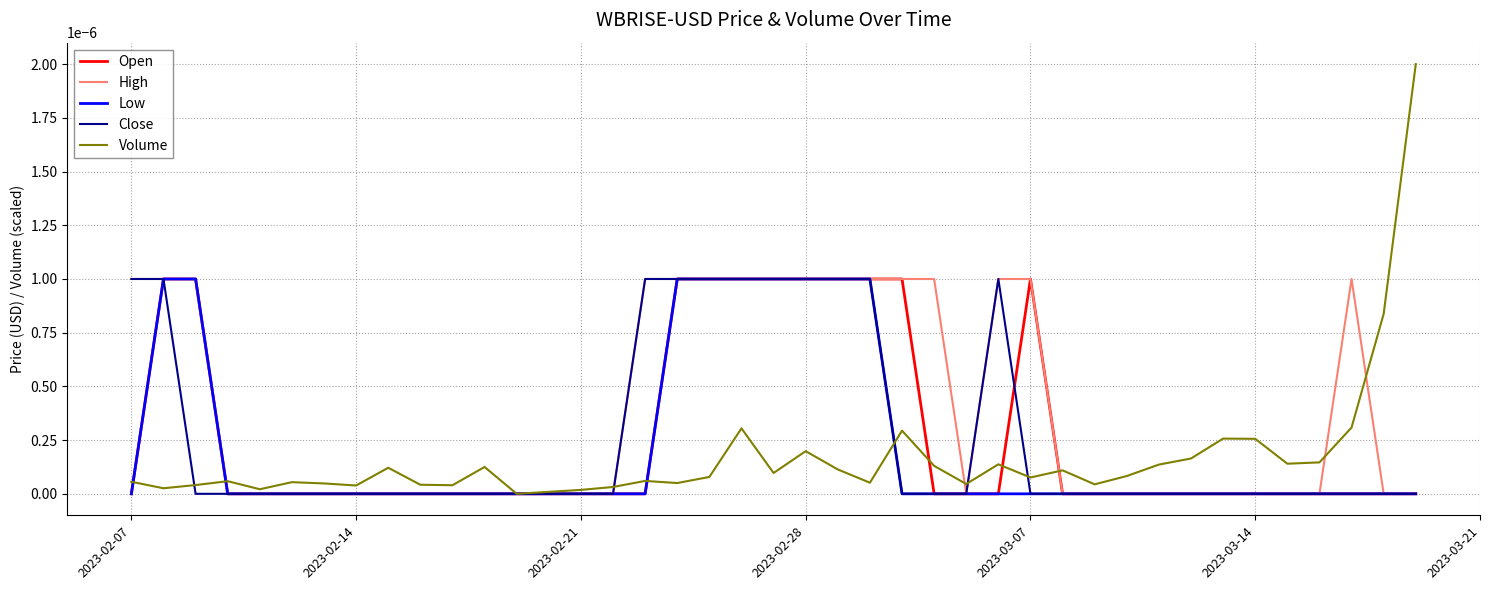

Which series has the largest total across all categories?

High